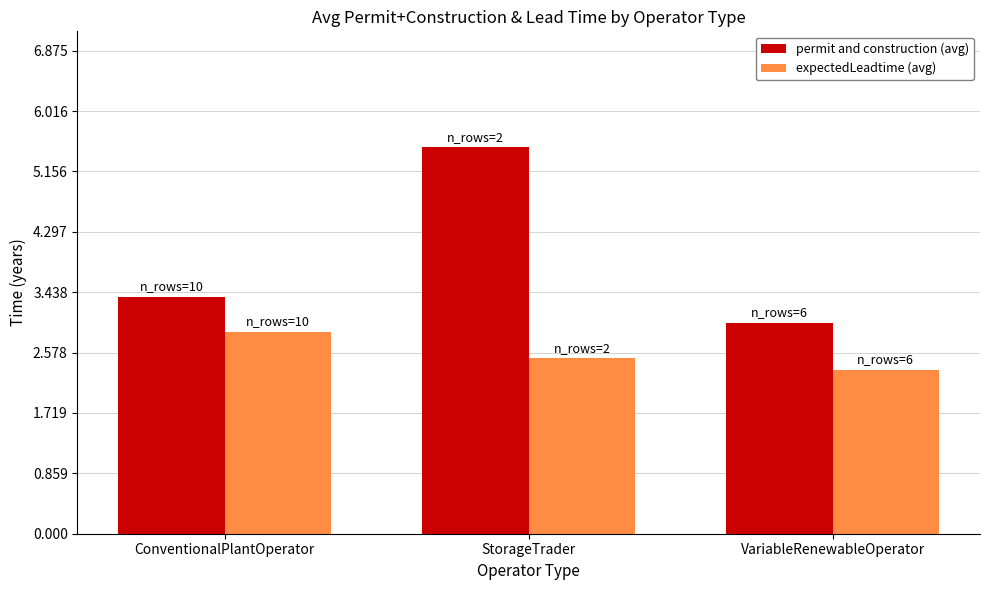

At which label does permit and construction (avg) reach its peak?

StorageTrader